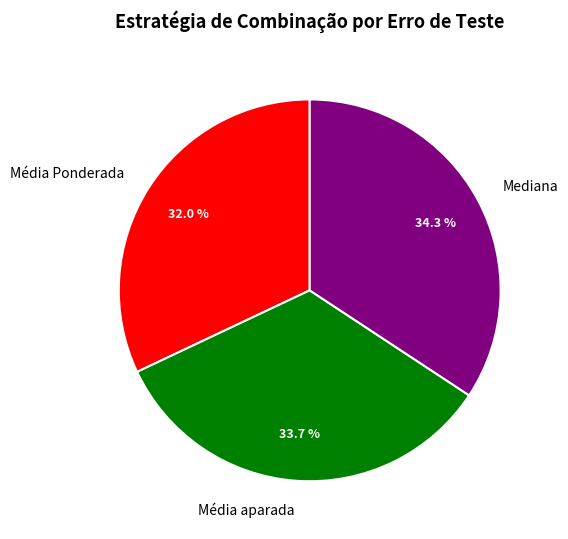

How many segments does this pie chart have?

3